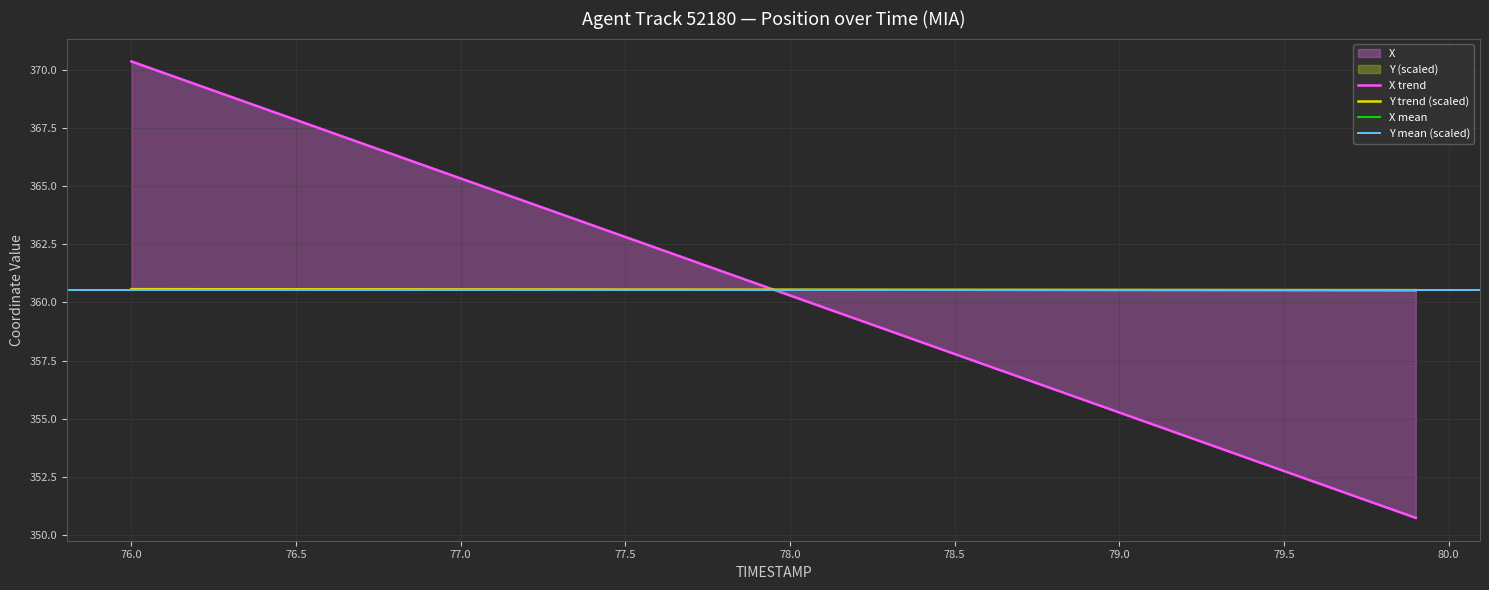

Reading right to left, extract all data points from this chart.

X: 350.7	351.2	351.7	352.2	352.7	353.2	353.8	354.3	354.8	355.3	355.8	356.3	356.8	357.3	357.8	358.3	358.8	359.3	359.8	360.3	360.8	361.3	361.8	362.3	362.8	363.3	363.8	364.3	364.8	365.3	365.8	366.3	366.8	367.4	367.9	368.4	368.9	369.4	369.9	370.4
Y: 360.5	360.5	360.5	360.5	360.5	360.5	360.5	360.5	360.5	360.5	360.5	360.5	360.5	360.5	360.5	360.5	360.5	360.5	360.6	360.6	360.6	360.6	360.6	360.6	360.6	360.6	360.6	360.6	360.6	360.6	360.6	360.6	360.6	360.6	360.6	360.6	360.6	360.6	360.6	360.6